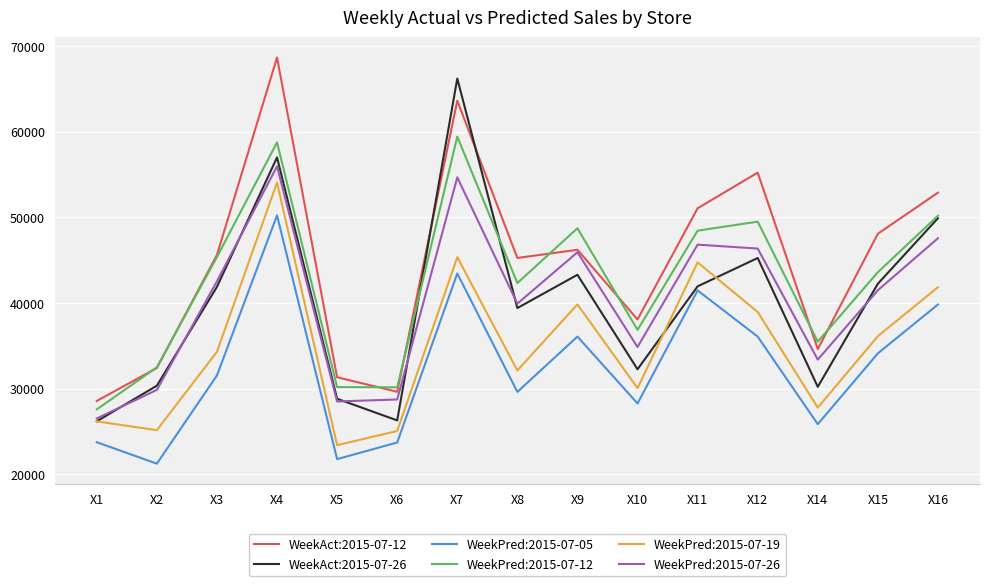

Which category has the highest value in the WeekAct:2015-07-26 series?

X7